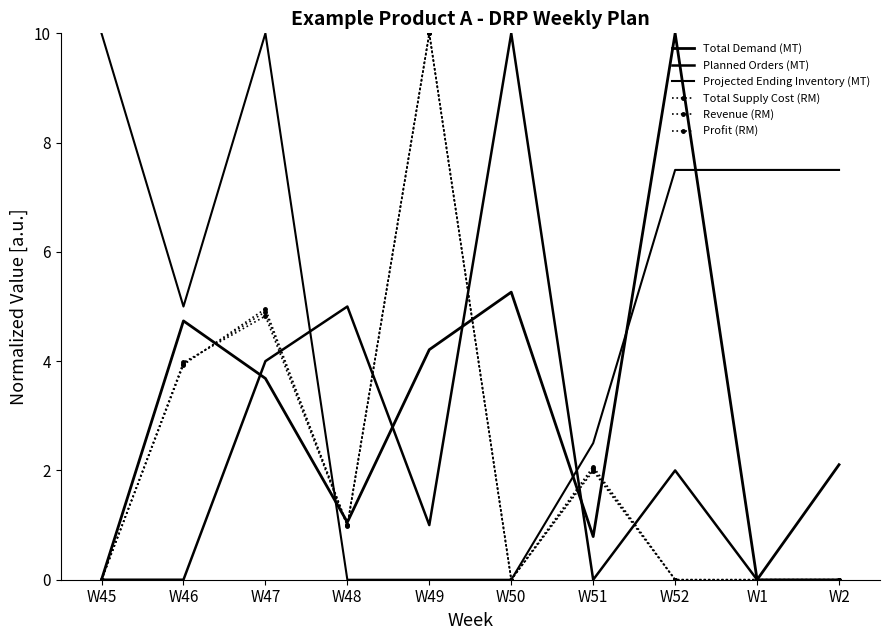

In Revenue (RM), how many points are higher than both neighbors (excluding endpoints)?

3